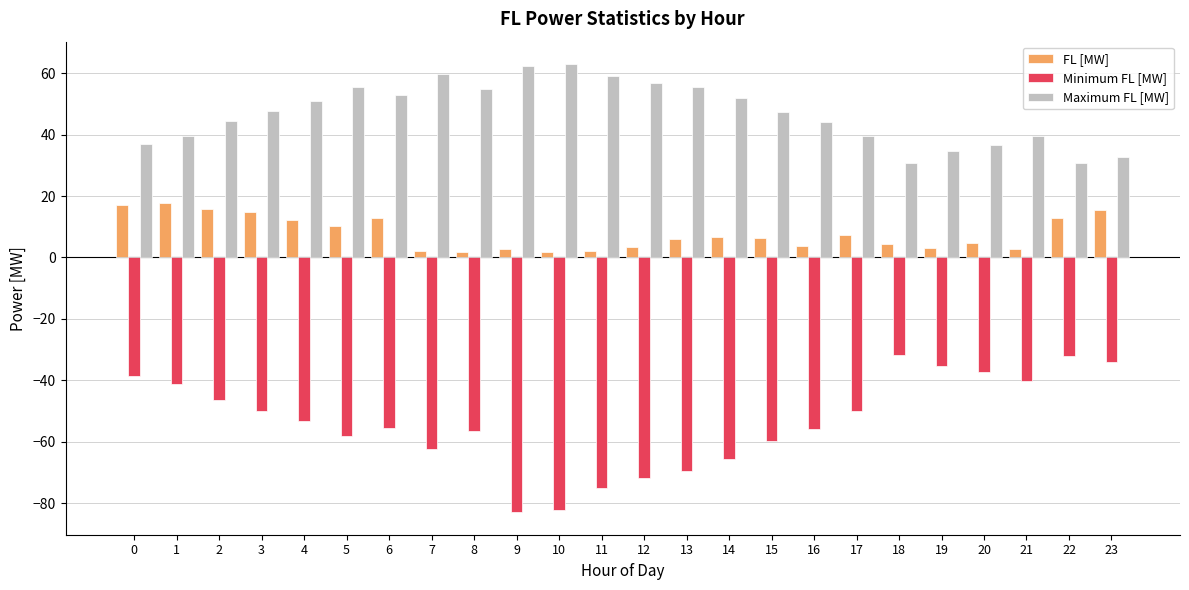

Is the value of FL [MW] at 9 greater than the value of Maximum FL [MW] at 14?

No